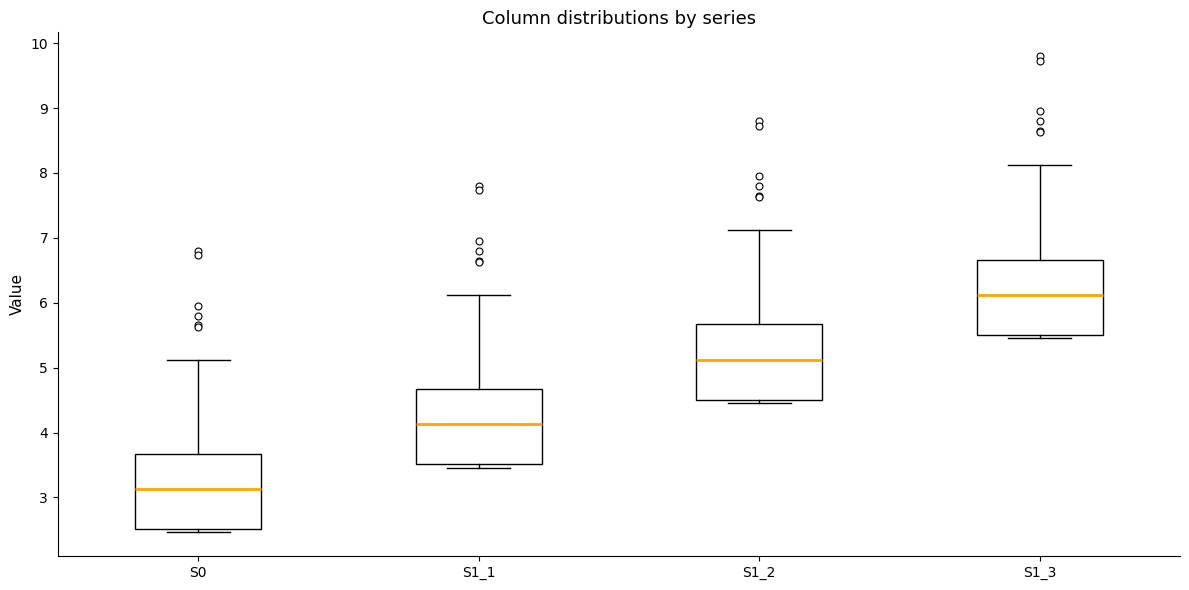

Which box has the lowest median line?

S0